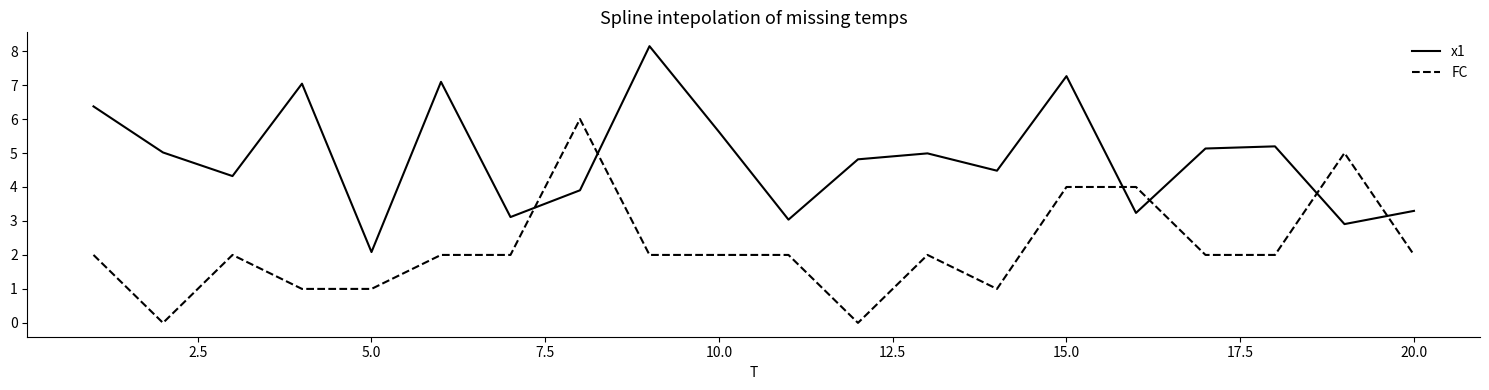

True or false: FC has more than 1 interior local peaks.

True